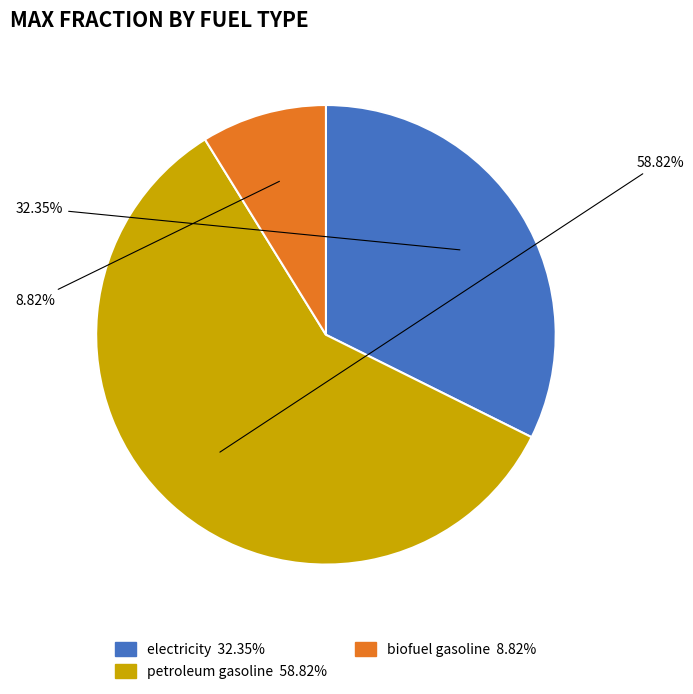

Is there a majority slice in this chart?

Yes